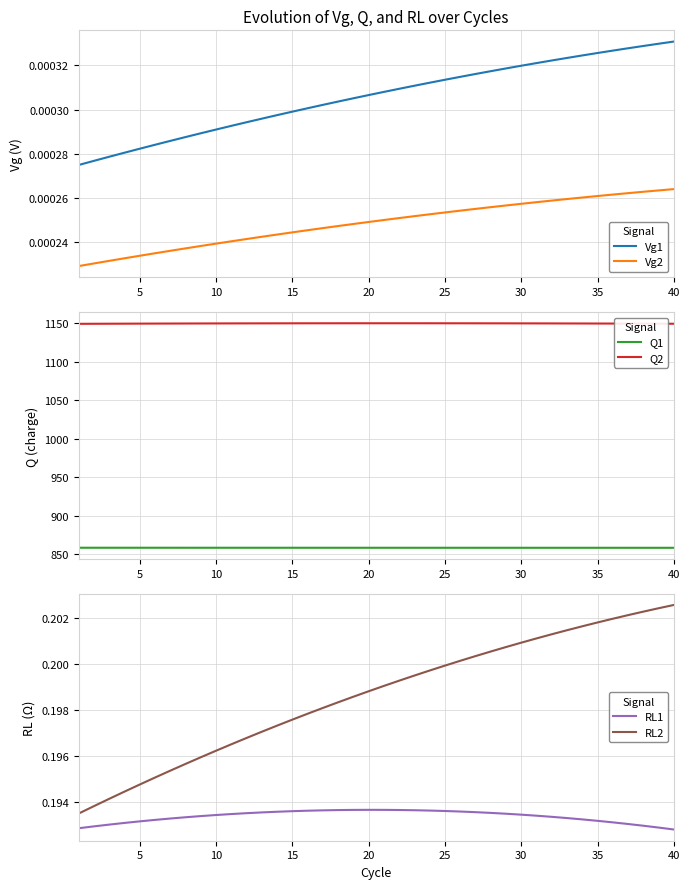

True or false: Vg1 and Vg2 intersect in this chart.

False